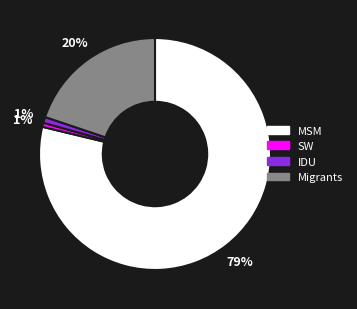

True or false: SW accounts for 1% of the total.

True